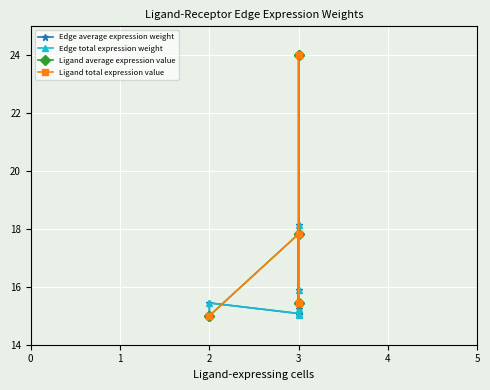

True or false: Edge total expression weight and Edge average expression weight intersect in this chart.

False